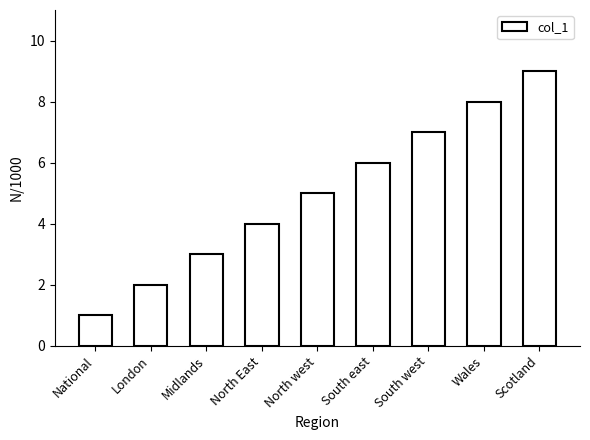

Reading right to left, transcribe all the data shown in this chart.

Scotland=9	Wales=8	South west=7	South east=6	North west=5	North East=4	Midlands=3	London=2	National=1